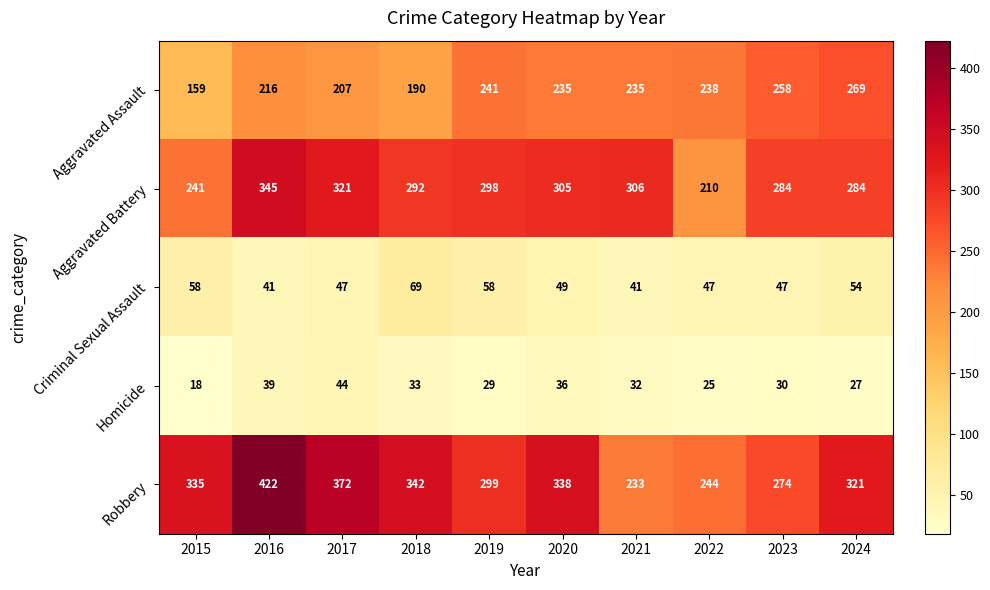

The value of Criminal Sexual Assault at 2017 is 47. True or false?

True